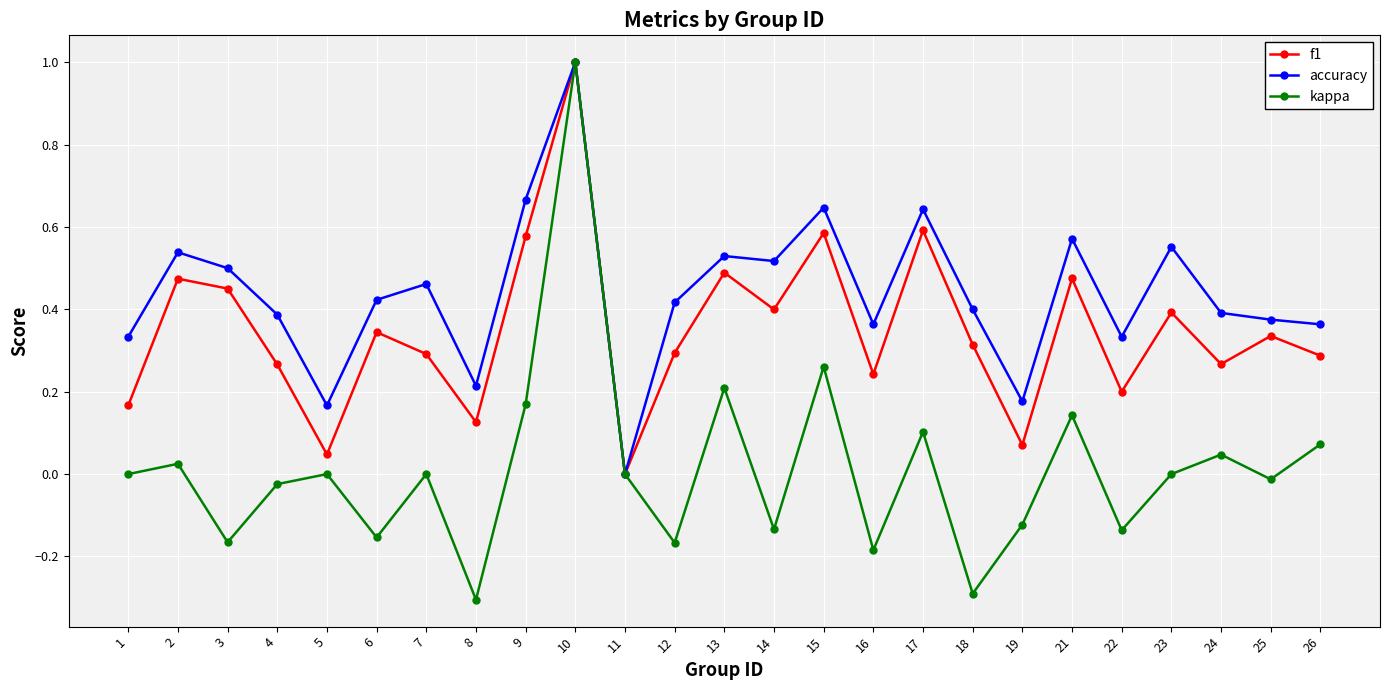

At which category does the chart reach its peak across all series?

10